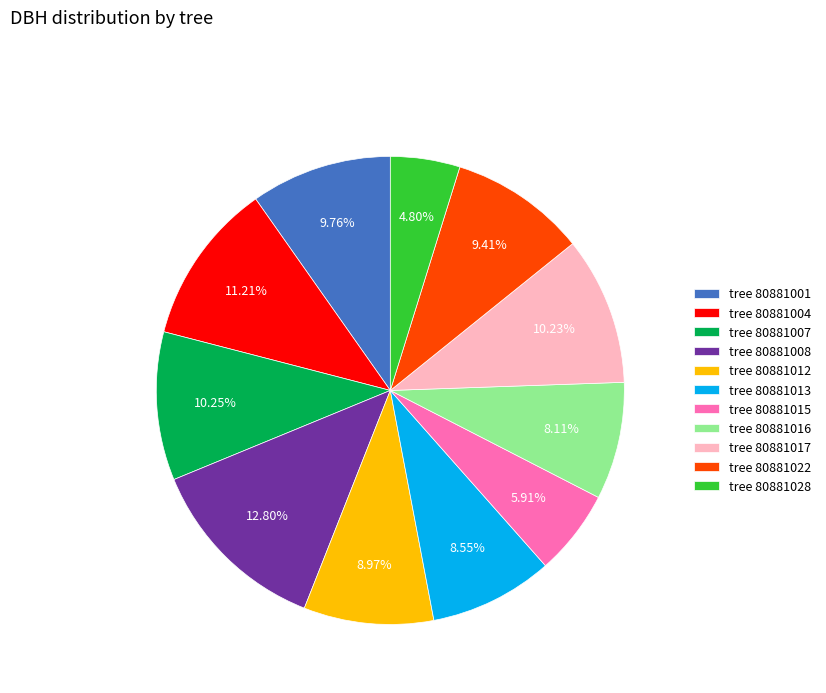

Do tree 80881004 and tree 80881017 together represent more than half of the pie?

No